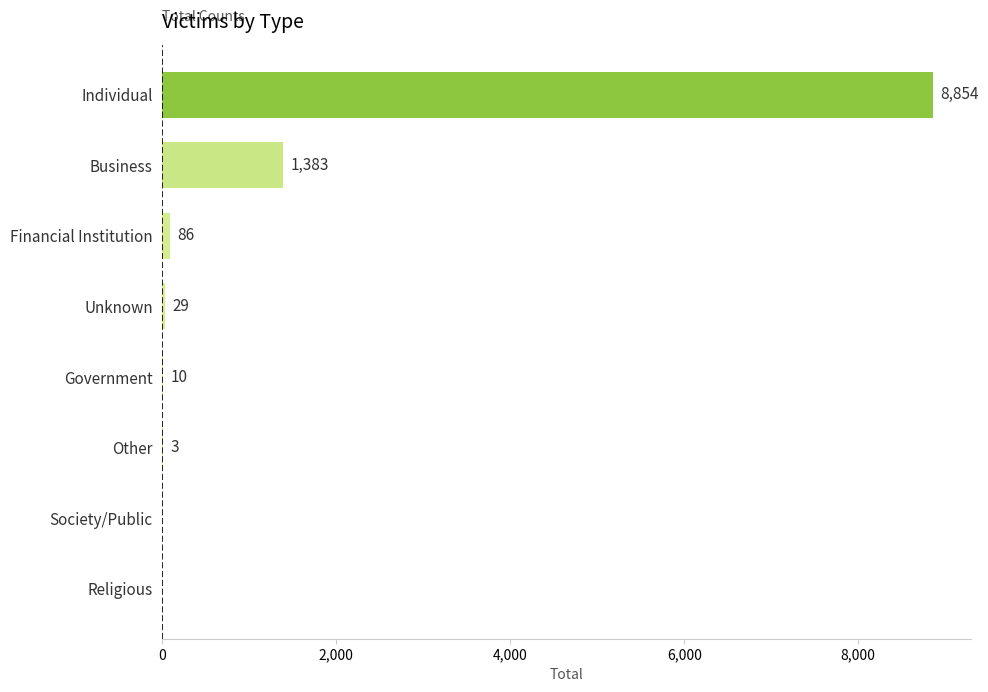

At which label is the value closest to 4427?

Business